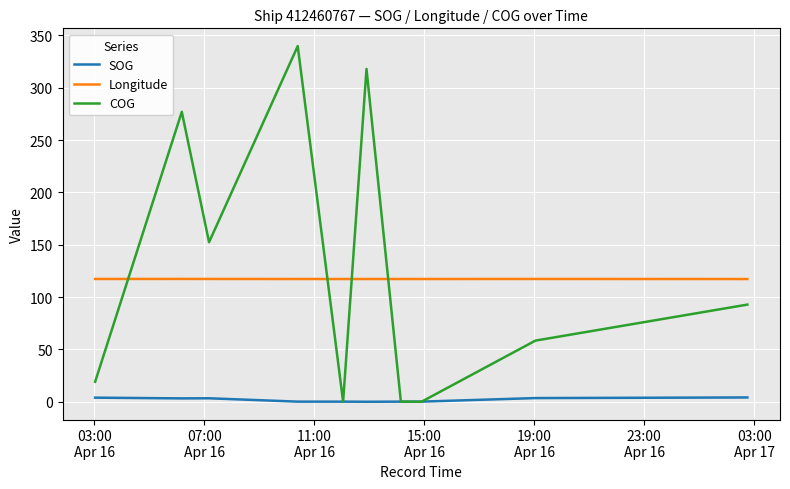

How many values in the COG series exceed 58?

6